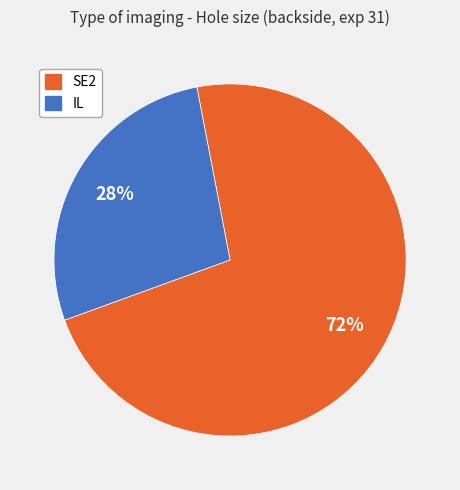

Is there any slice that represents more than half of the pie?

Yes